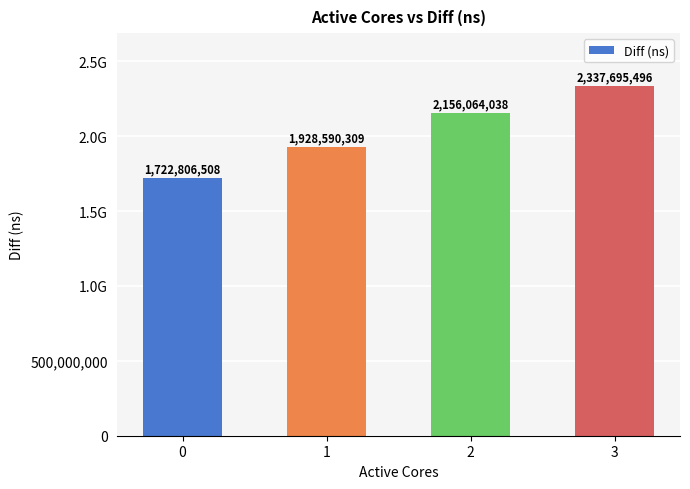

At which category does the chart reach its peak across all series?

3